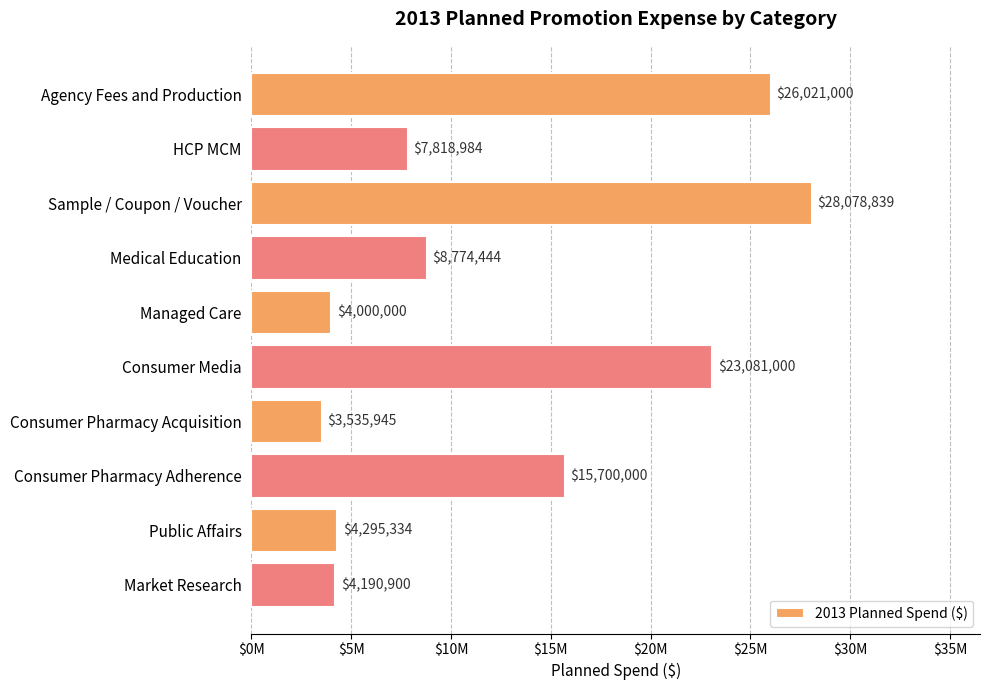

Does the chart contain any negative values?

No